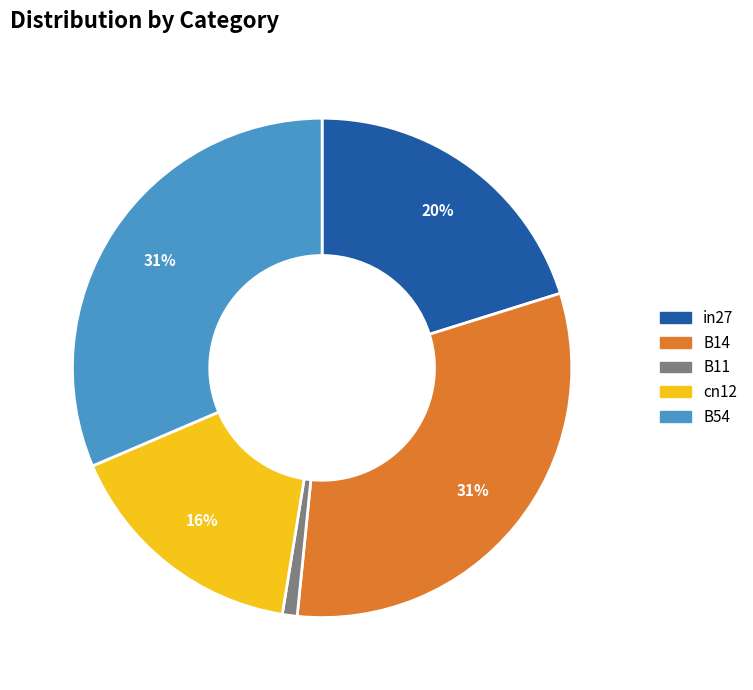

How many slices are in this pie chart?

5